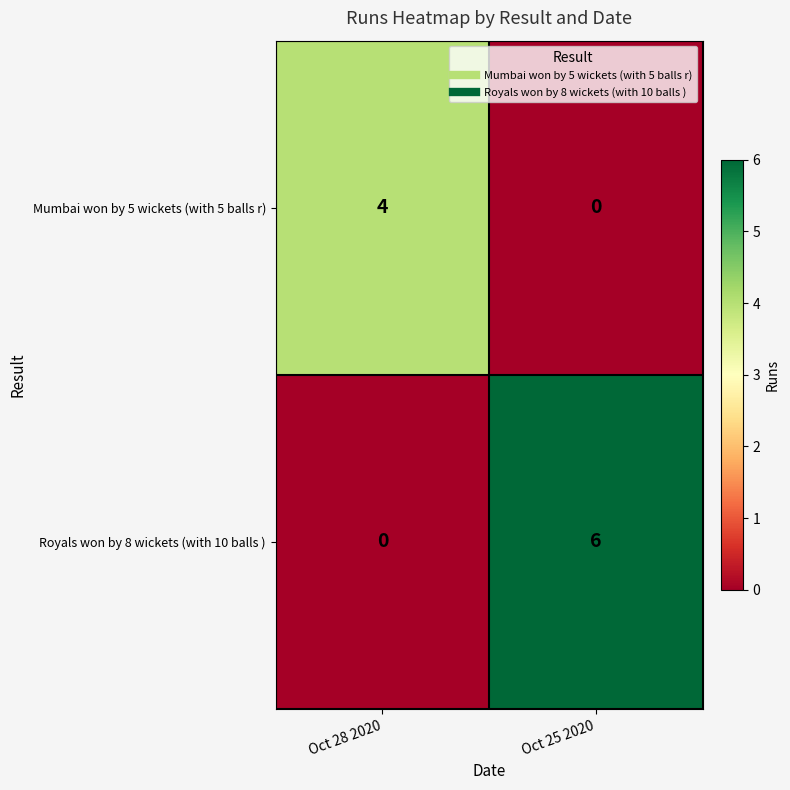

What is the difference between the highest and lowest values at Oct 28 2020?

4